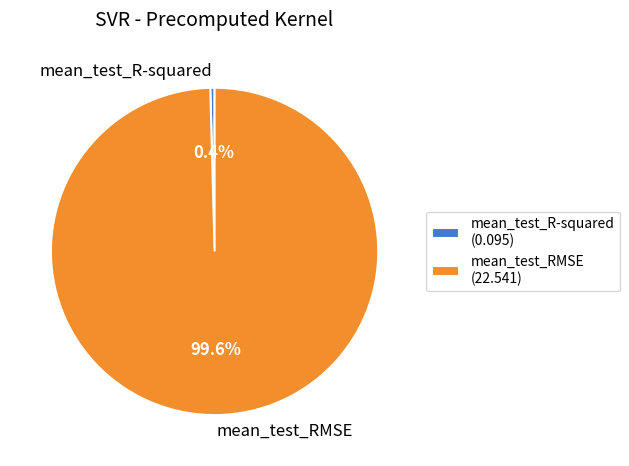

What is the largest slice in the pie chart?

mean_test_RMSE